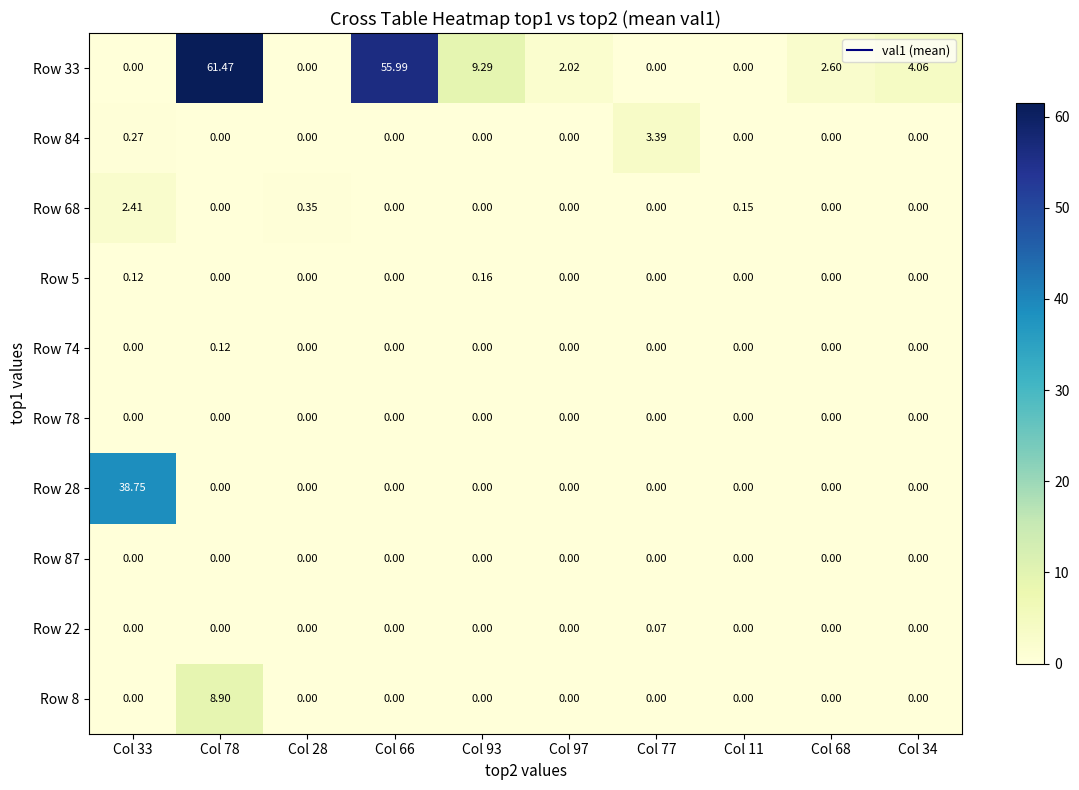

Reading left to right, list all the values displayed in this chart.

Row 33: Col 33=0.0	Col 78=61.5	Col 28=0.0	Col 66=56.0	Col 93=9.3	Col 97=2.0	Col 77=0.0	Col 11=0.0	Col 68=2.6	Col 34=4.1
Row 84: Col 33=0.3	Col 78=0.0	Col 28=0.0	Col 66=0.0	Col 93=0.0	Col 97=0.0	Col 77=3.4	Col 11=0.0	Col 68=0.0	Col 34=0.0
Row 68: Col 33=2.4	Col 78=0.0	Col 28=0.3	Col 66=0.0	Col 93=0.0	Col 97=0.0	Col 77=0.0	Col 11=0.1	Col 68=0.0	Col 34=0.0
Row 5: Col 33=0.1	Col 78=0.0	Col 28=0.0	Col 66=0.0	Col 93=0.2	Col 97=0.0	Col 77=0.0	Col 11=0.0	Col 68=0.0	Col 34=0.0
Row 74: Col 33=0.0	Col 78=0.1	Col 28=0.0	Col 66=0.0	Col 93=0.0	Col 97=0.0	Col 77=0.0	Col 11=0.0	Col 68=0.0	Col 34=0.0
Row 78: Col 33=0.0	Col 78=0.0	Col 28=0.0	Col 66=0.0	Col 93=0.0	Col 97=0.0	Col 77=0.0	Col 11=0.0	Col 68=0.0	Col 34=0.0
Row 28: Col 33=38.8	Col 78=0.0	Col 28=0.0	Col 66=0.0	Col 93=0.0	Col 97=0.0	Col 77=0.0	Col 11=0.0	Col 68=0.0	Col 34=0.0
Row 87: Col 33=0.0	Col 78=0.0	Col 28=0.0	Col 66=0.0	Col 93=0.0	Col 97=0.0	Col 77=0.0	Col 11=0.0	Col 68=0.0	Col 34=0.0
Row 22: Col 33=0.0	Col 78=0.0	Col 28=0.0	Col 66=0.0	Col 93=0.0	Col 97=0.0	Col 77=0.1	Col 11=0.0	Col 68=0.0	Col 34=0.0
Row 8: Col 33=0.0	Col 78=8.9	Col 28=0.0	Col 66=0.0	Col 93=0.0	Col 97=0.0	Col 77=0.0	Col 11=0.0	Col 68=0.0	Col 34=0.0